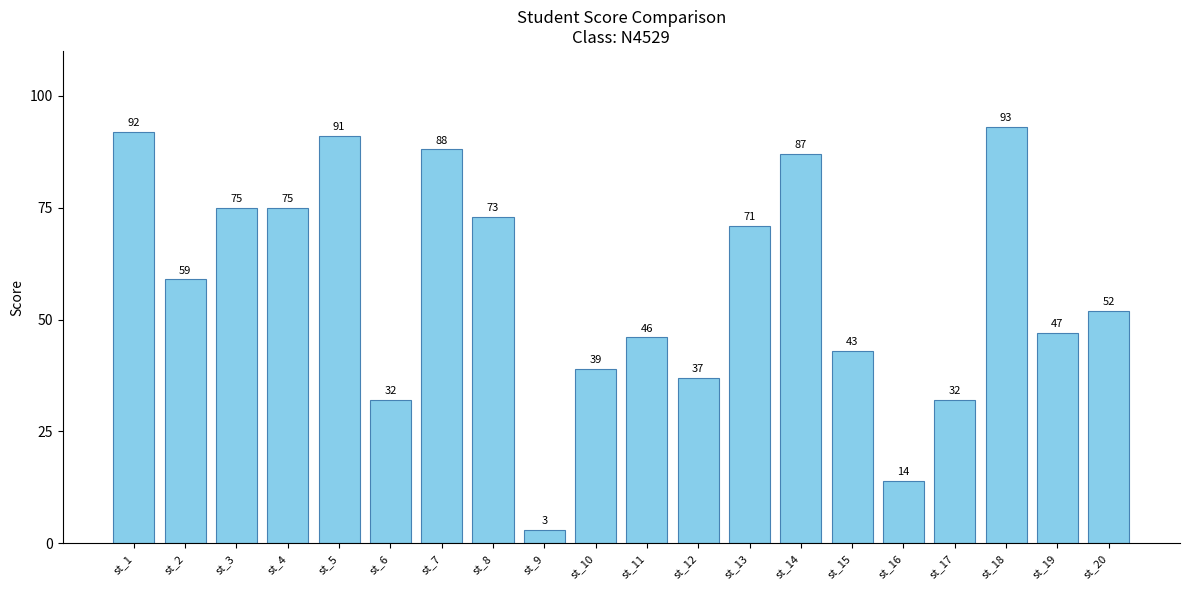

The chart shows a value of 117 at st_3. True or false?

False